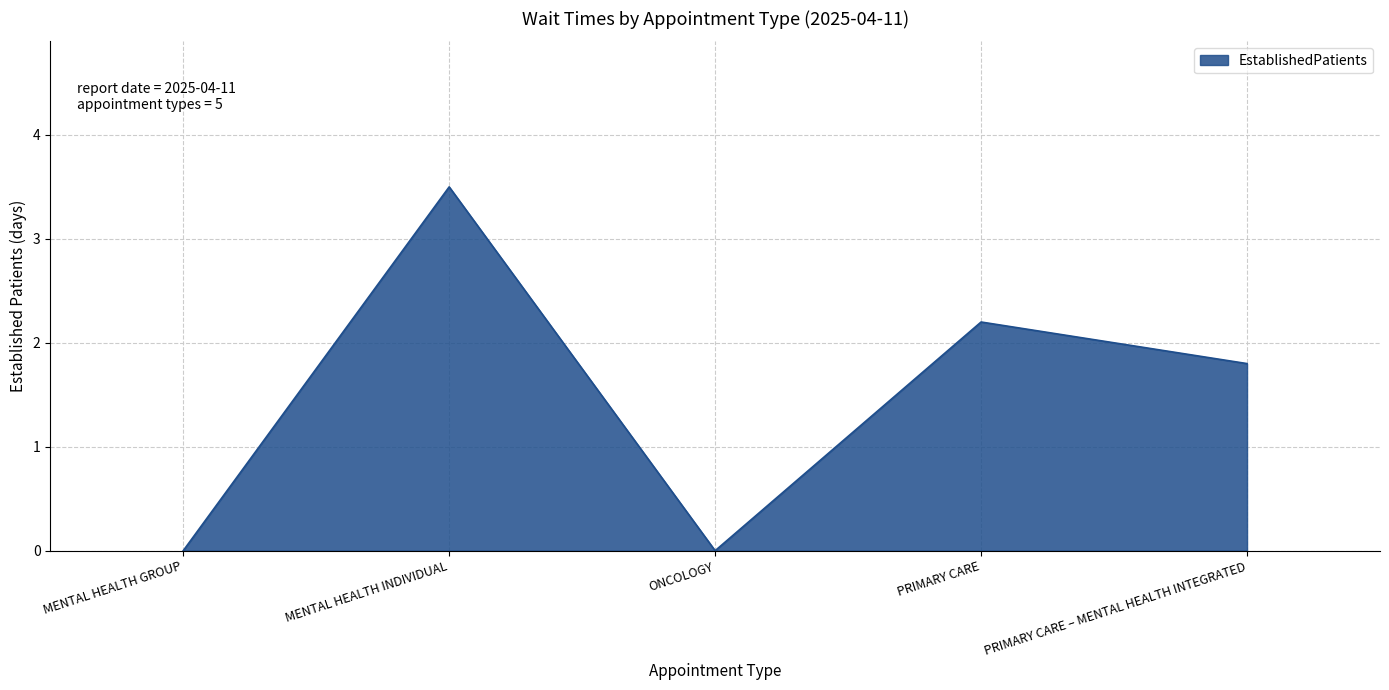

Does the chart display data point markers on the line(s)?

No